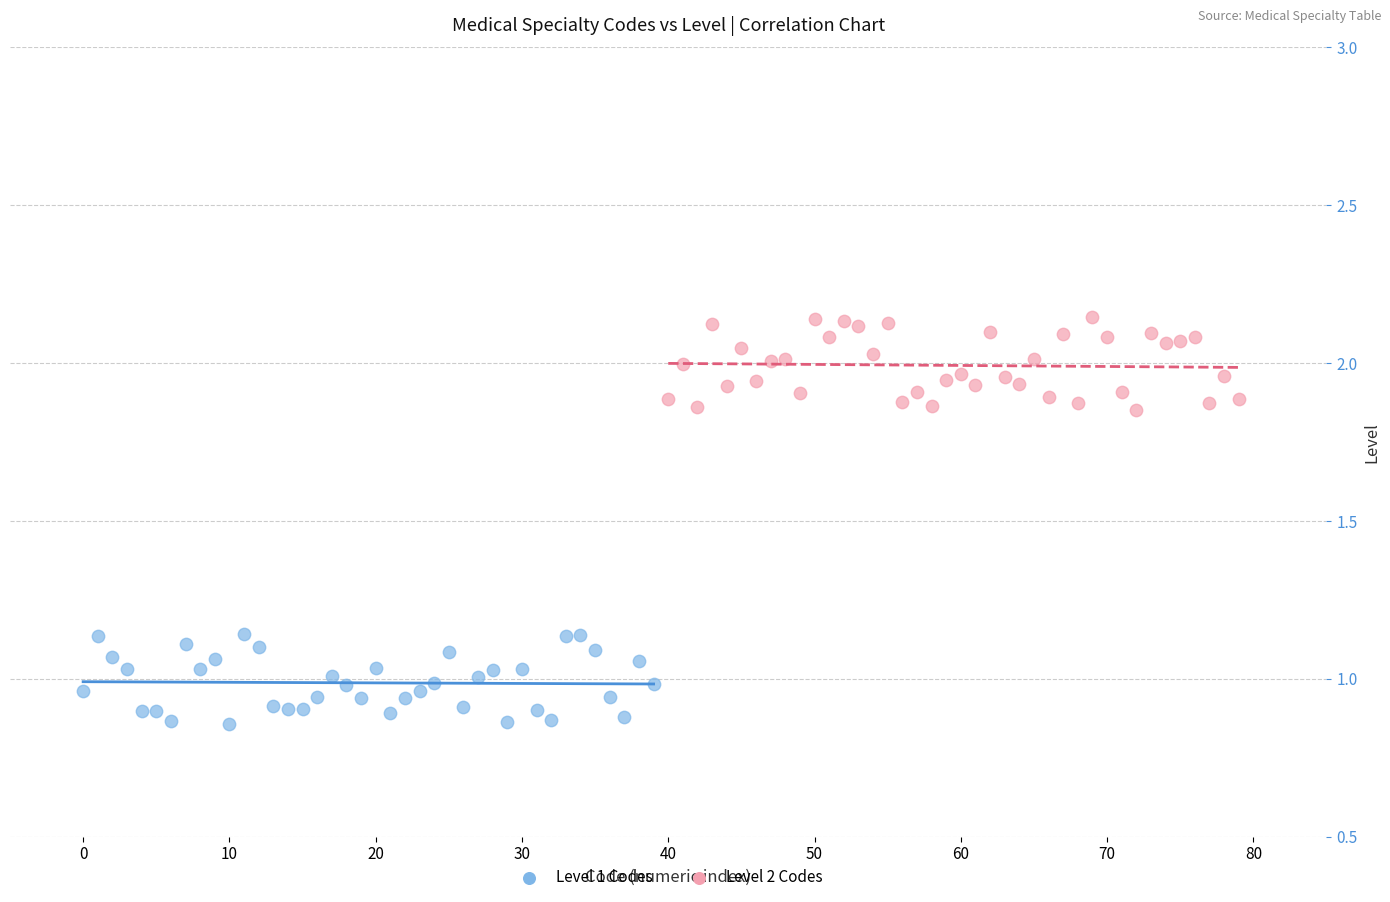

Which series contains the lowest Y value?

Level 1 Codes